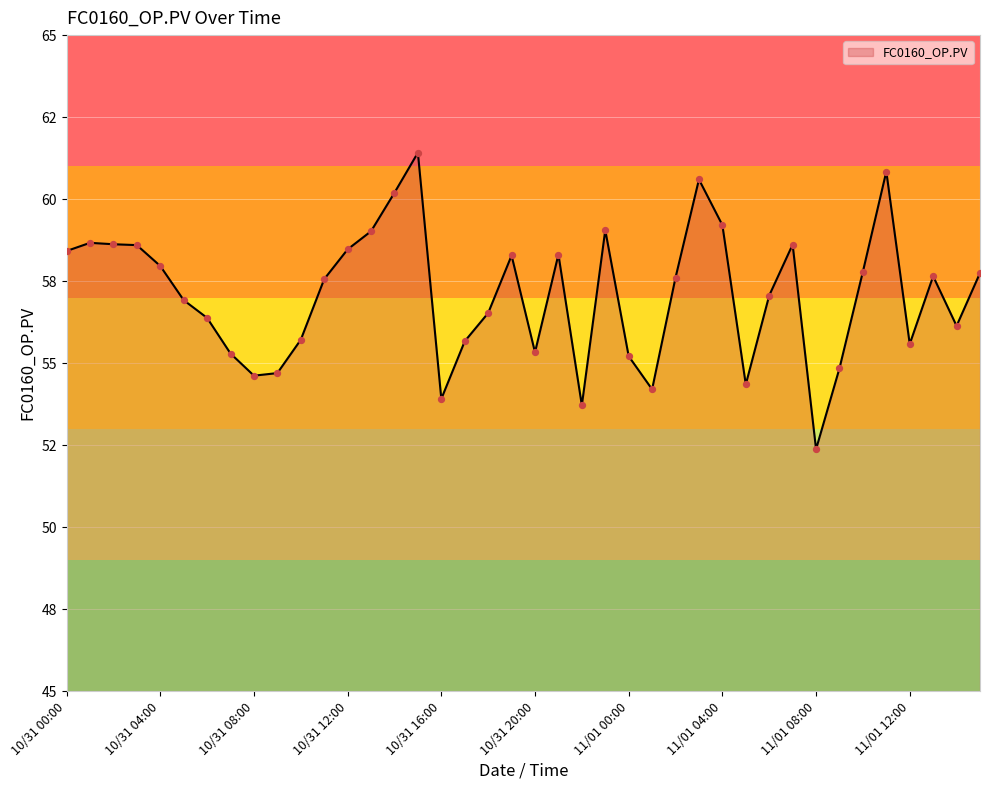

Is this an area chart (filled region under the line)?

Yes